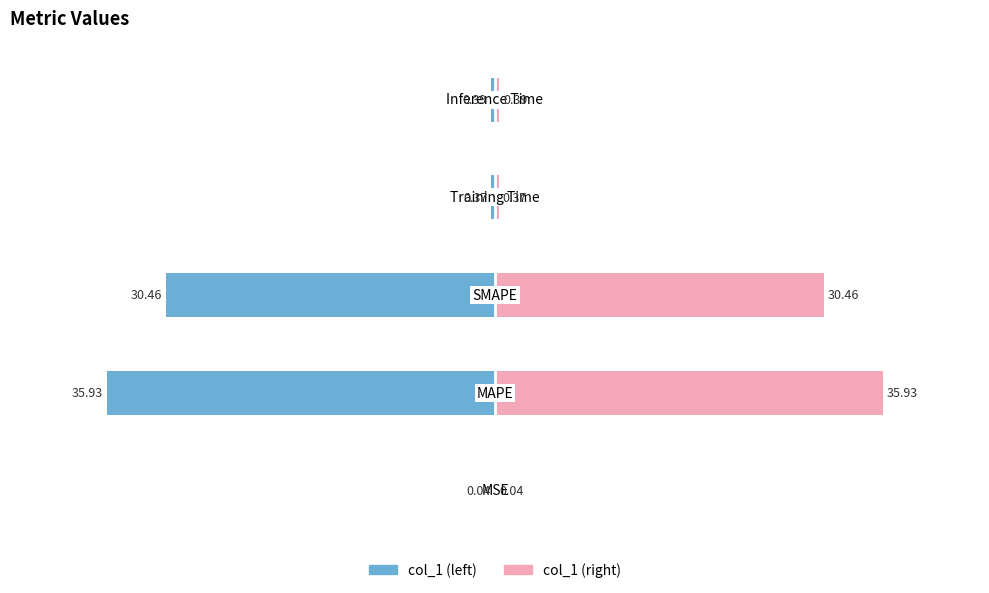

Which series changed the most between 2 and 4?

col_1 (left)